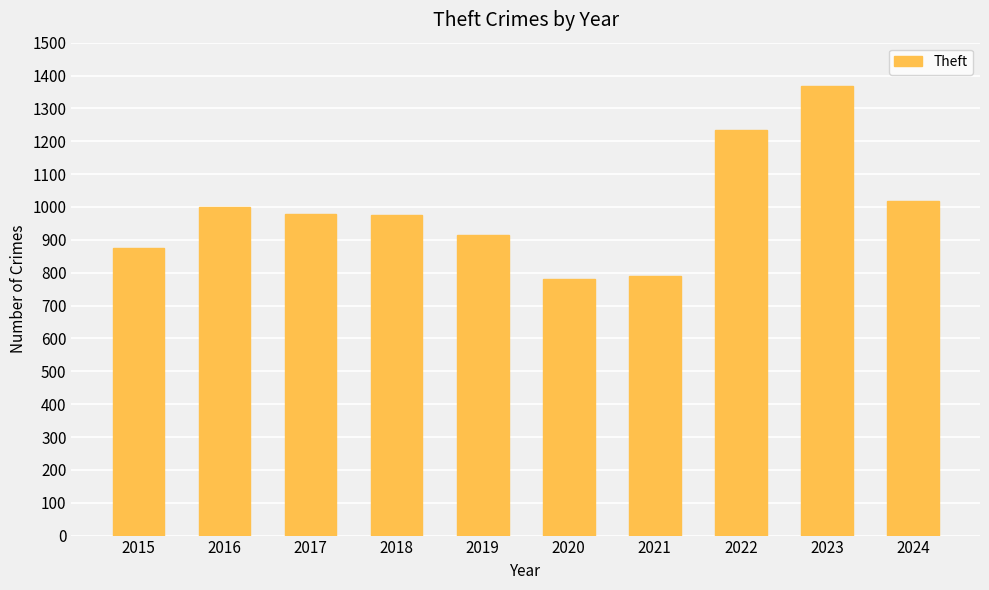

How many values are below 979?

5